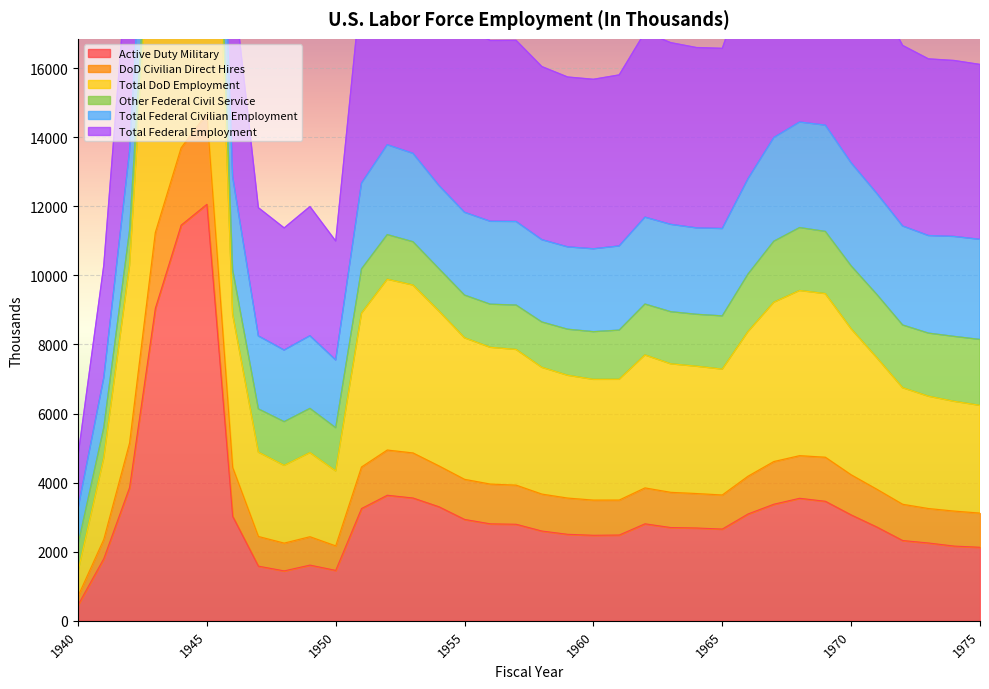

Reading left to right, extract all data points from this chart.

Active Duty Military: 458	1800	3859	9045	11451	12056	3025	1582	1445	1613	1459	3250	3635	3555	3303	2935	2807	2795	2599	2504	2476	2483	2808	2700	2687	2656	3093	3375	3547	3460	3066	2714	2324	2253	2163	2129
Total DoD Employment: 714	2356	5143	11238	13690	14684	4441	2441	2249	2434	2169	4451	4943	4859	4486	4095	3958	3927	3668	3553	3494	3495	3847	3719	3684	3642	4186	4610	4780	4735	4227	3807	3373	3250	3176	3118
Total Federal Employment: 4770	10289	19808	39380	46757	50415	18608	11957	11372	11990	10993	18429	20051	19677	18345	17185	16797	16801	16042	15740	15674	15801	17037	16735	16593	16570	18684	20403	21076	20921	19342	18045	16654	16265	16218	16104